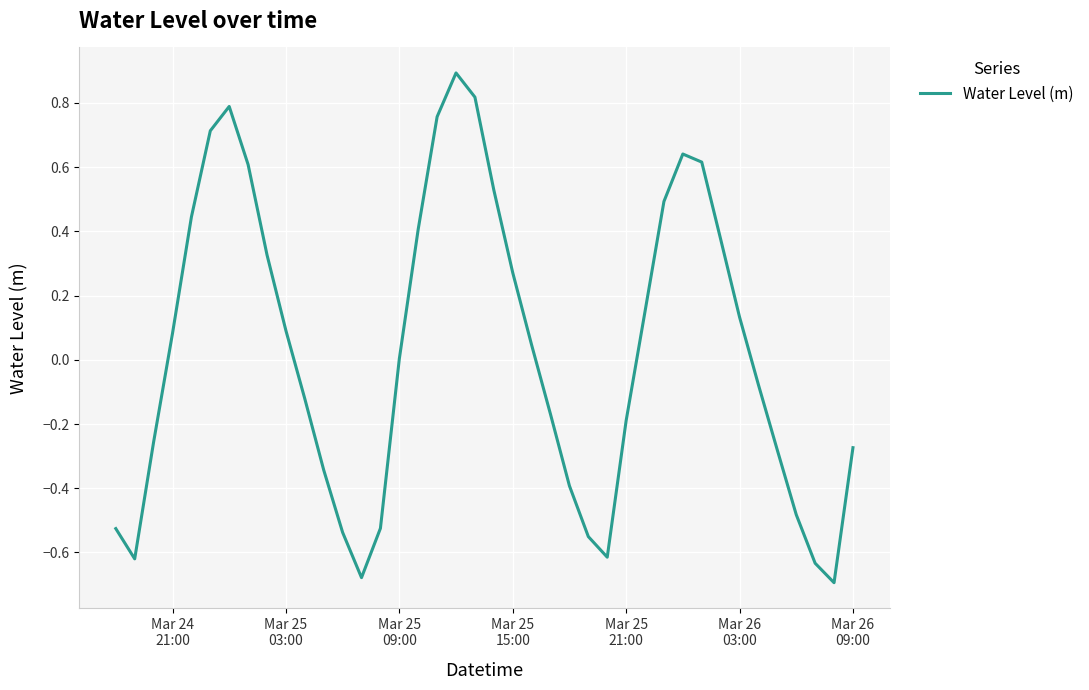

What is the maximum value shown in the chart?

0.9